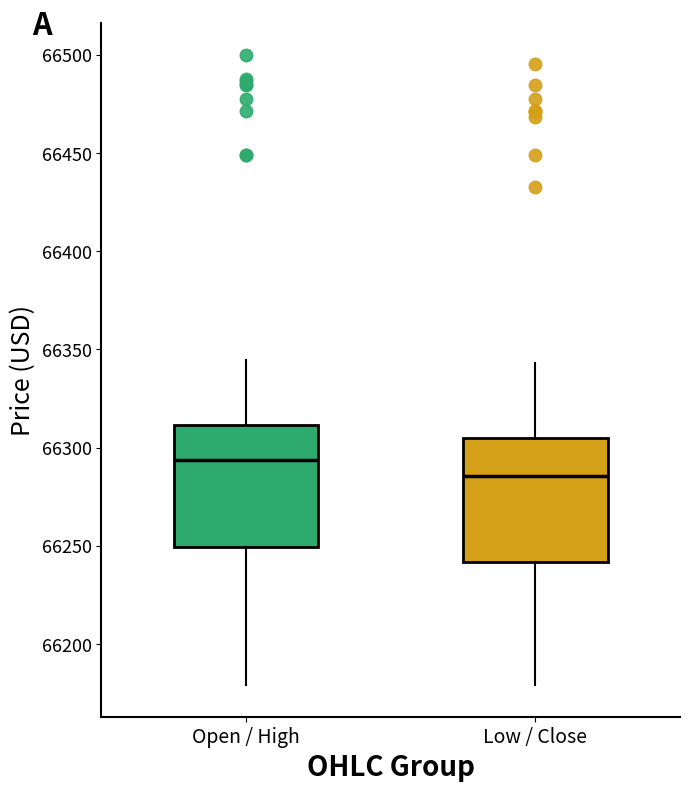

Which box has the highest median line?

Open / High